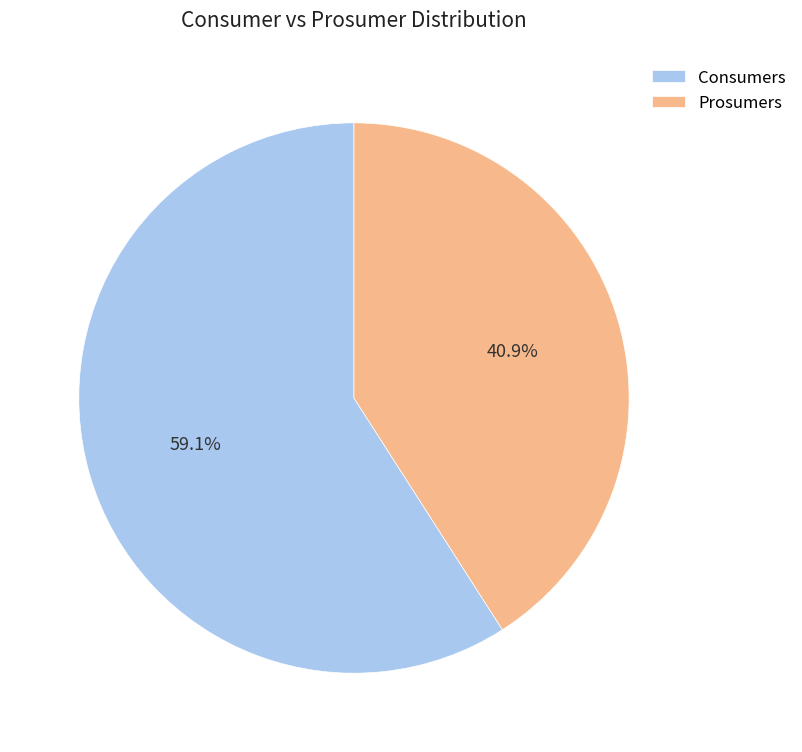

True or false: Consumers accounts for 59% of the total.

True